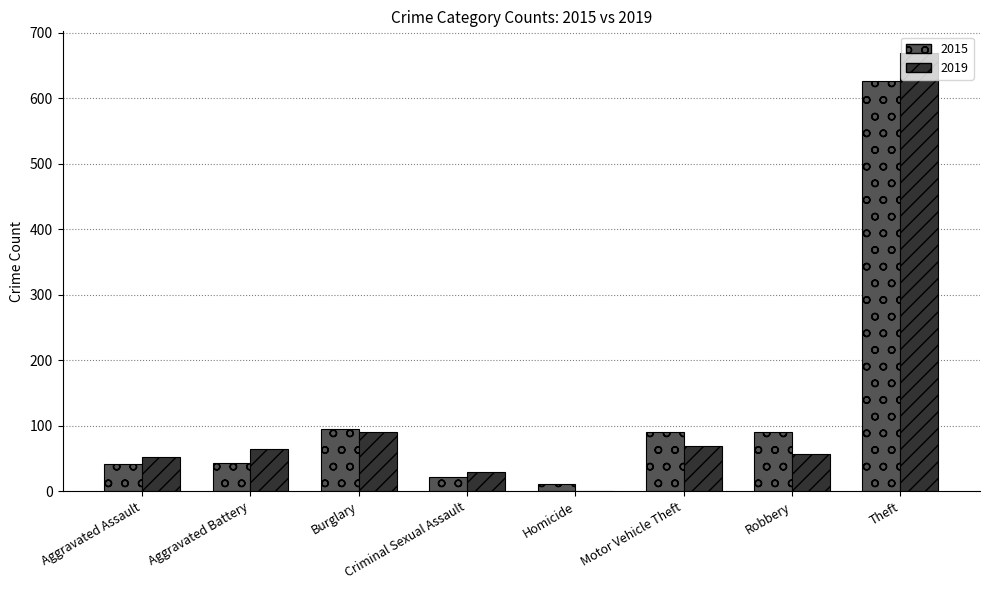

At which category is the sum across all series the highest?

Theft